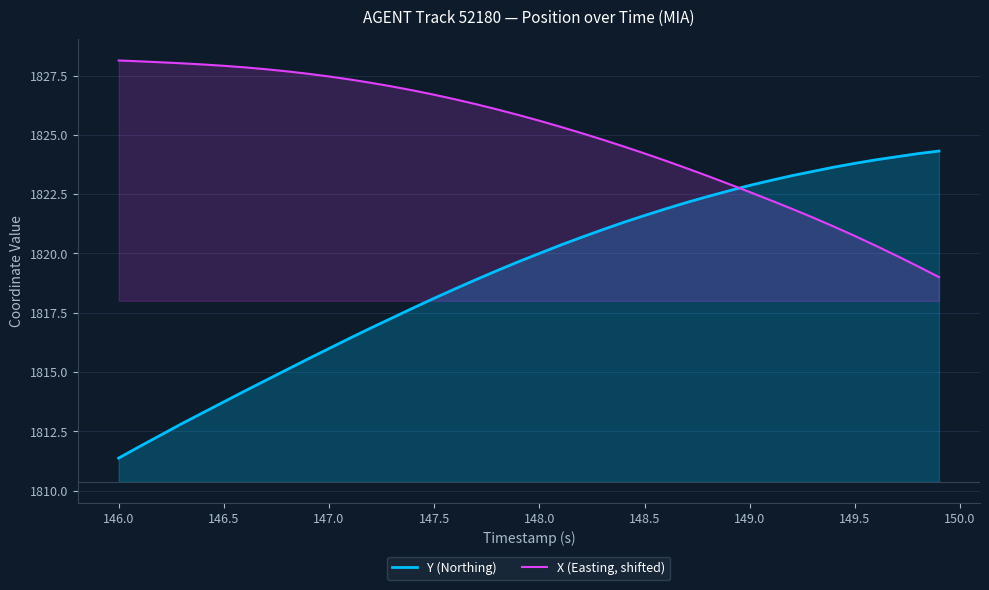

Does the chart have visible grid lines?

Yes